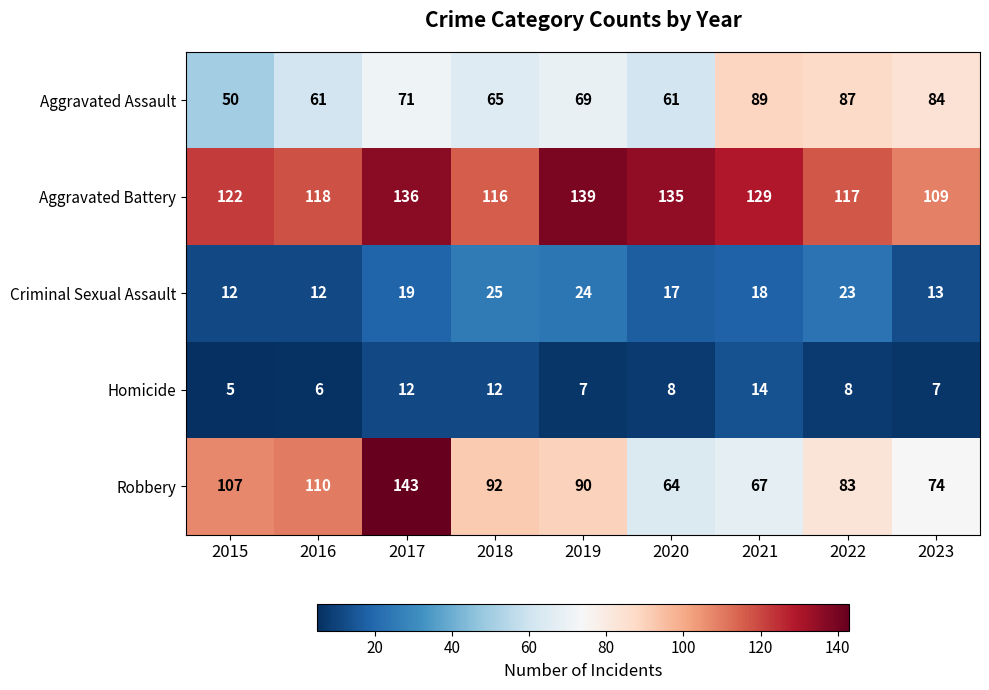

What value does the Criminal Sexual Assault series have at 2022, to the nearest 5?

25